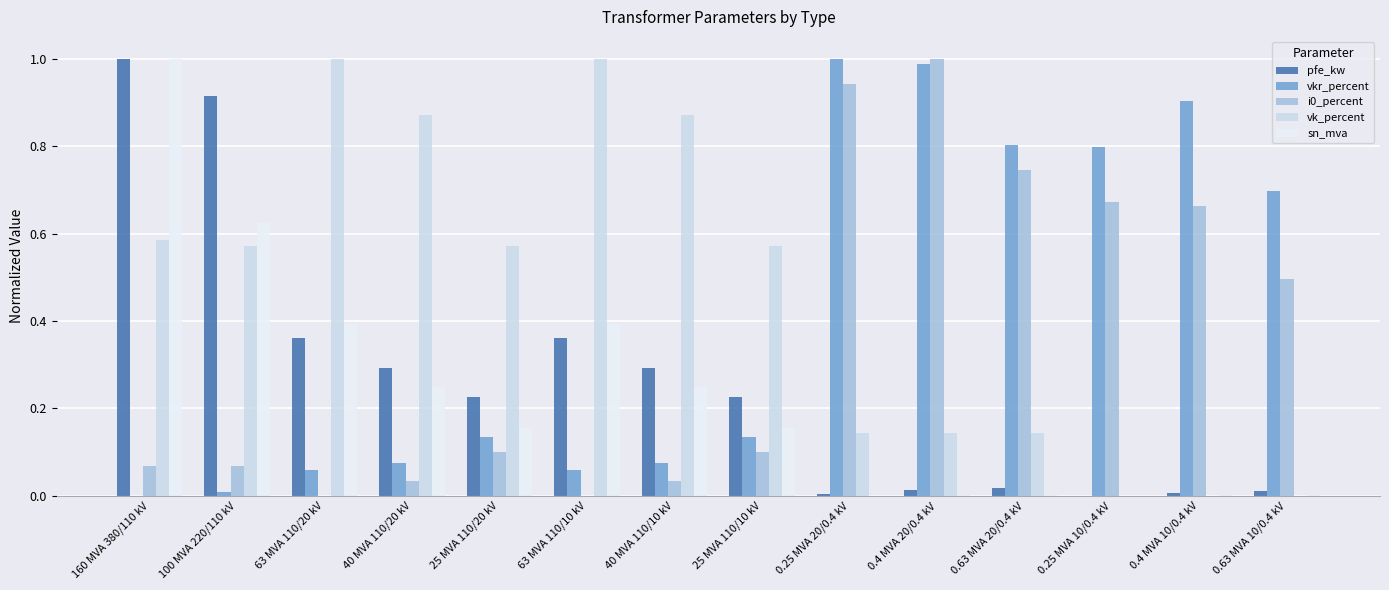

What is the sum of all pfe_kw values?

3.7